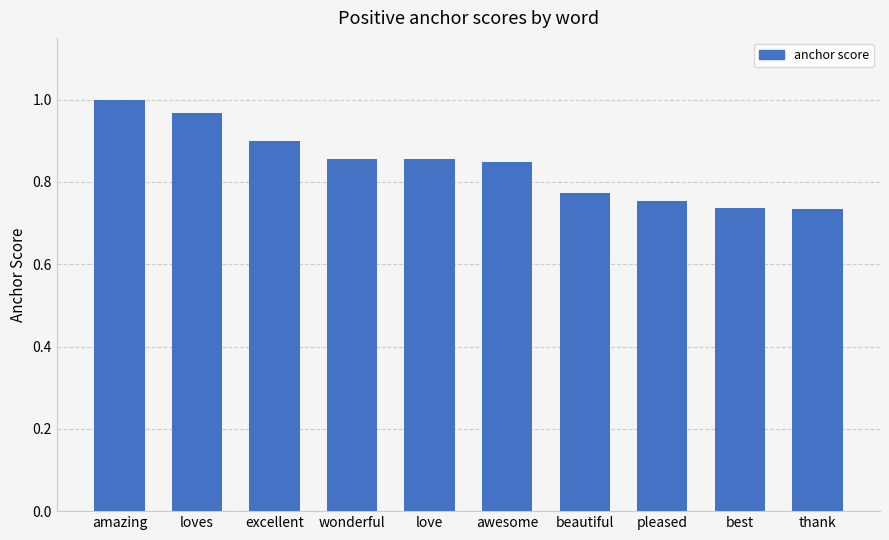

What is the label of the 7th bar from the right?

wonderful